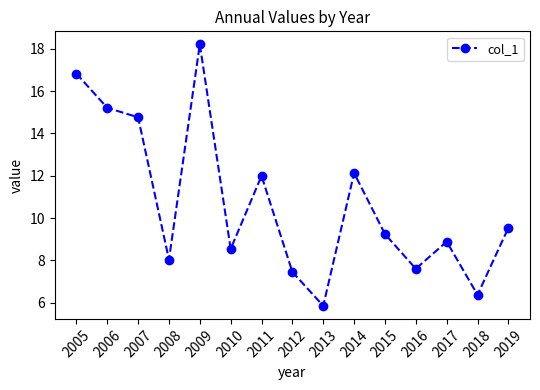

True or false: the data shows 10.1 at 2013.

False